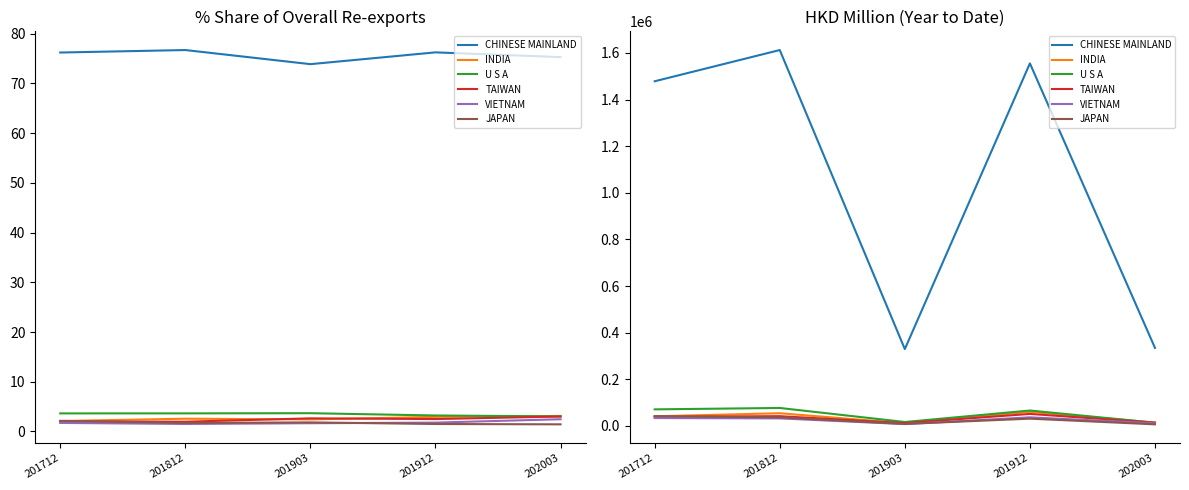

What is the difference between the CHINESE MAINLAND values at 201912 and 201712?

76771.2